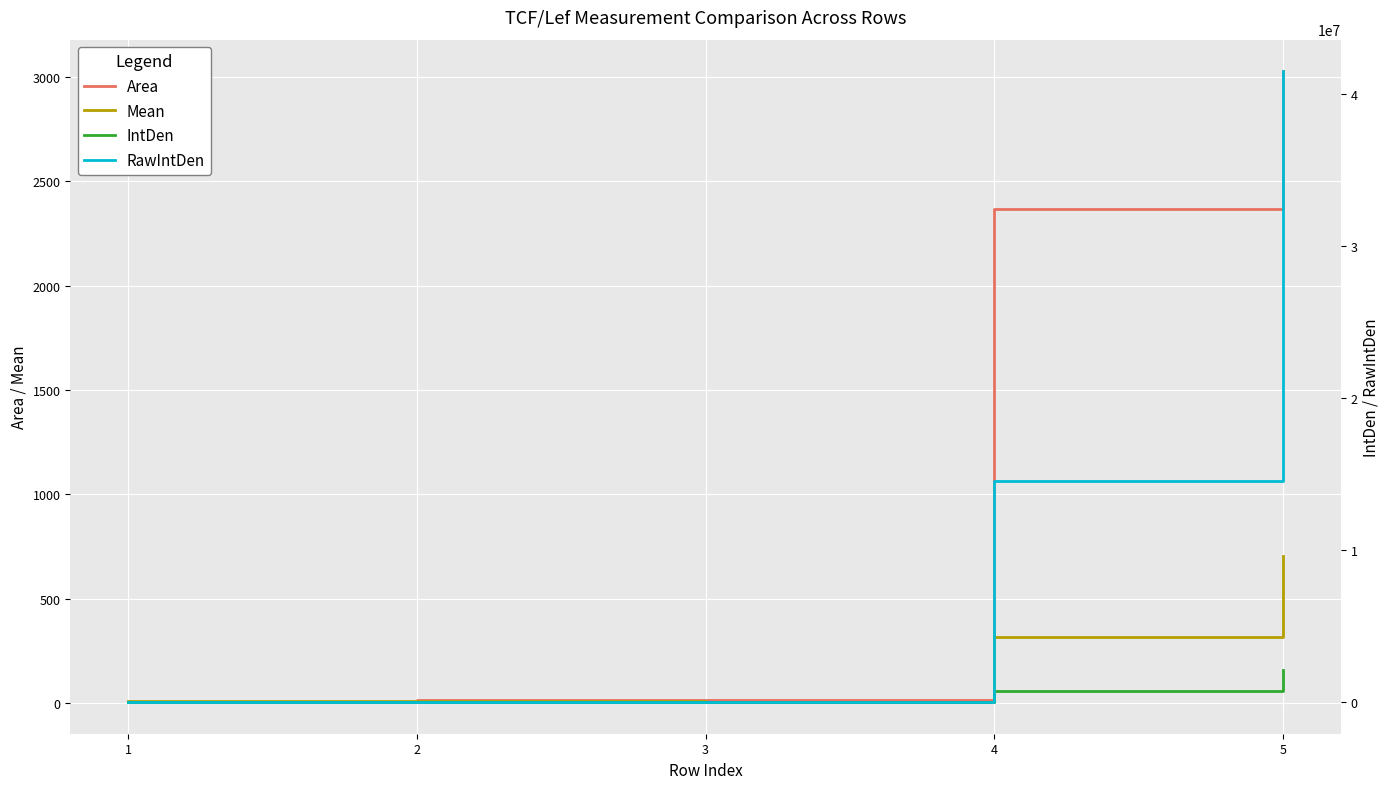

What is the value of the Area point at the 3rd from the left?

13.9